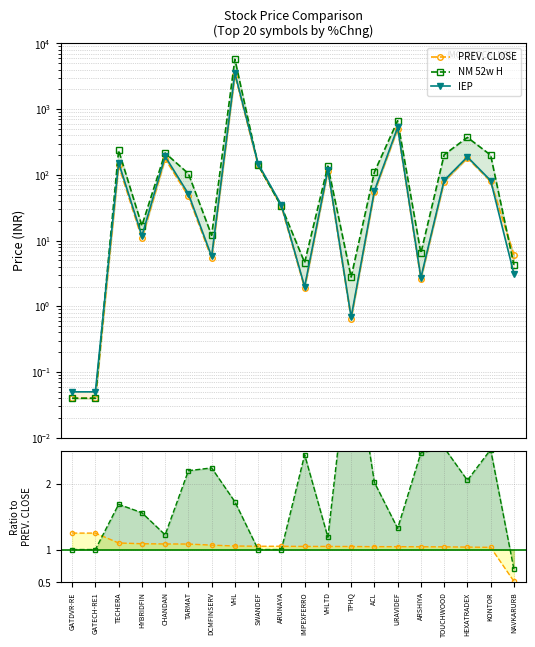

How many interior local valleys does the PREV. CLOSE series have?

5